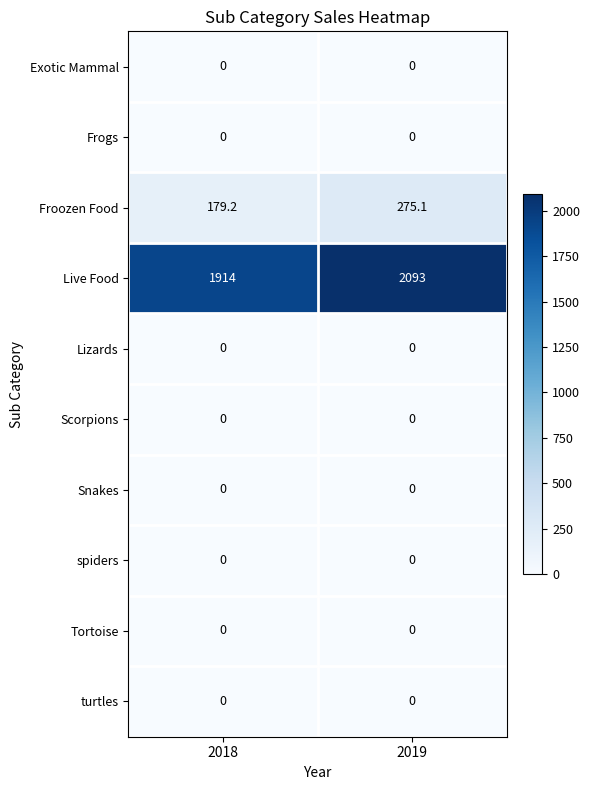

The value of Froozen Food at 2018 is 179.2. True or false?

True